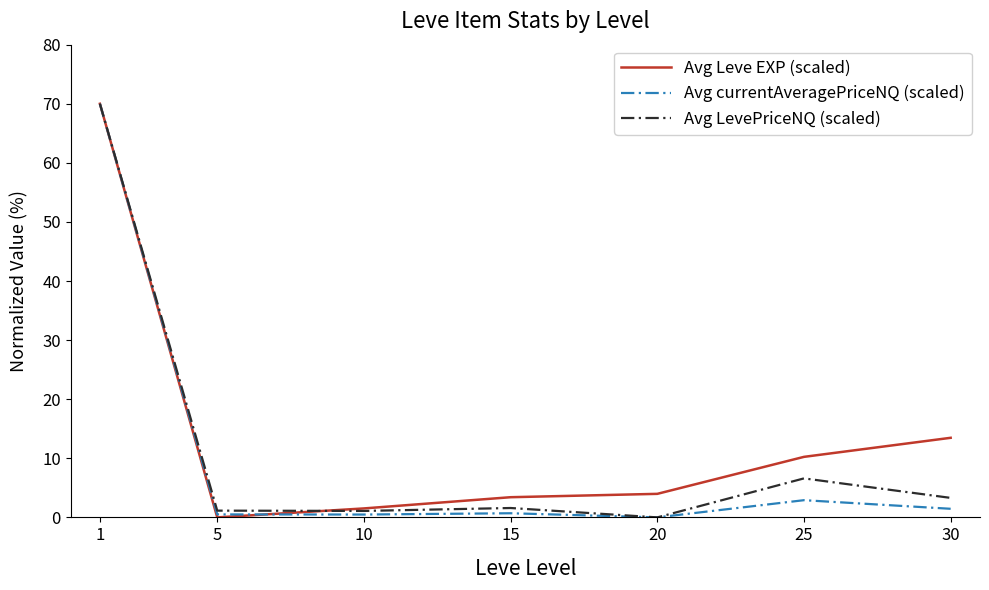

What is the sum of all Avg LevePriceNQ (scaled) values?

83.7